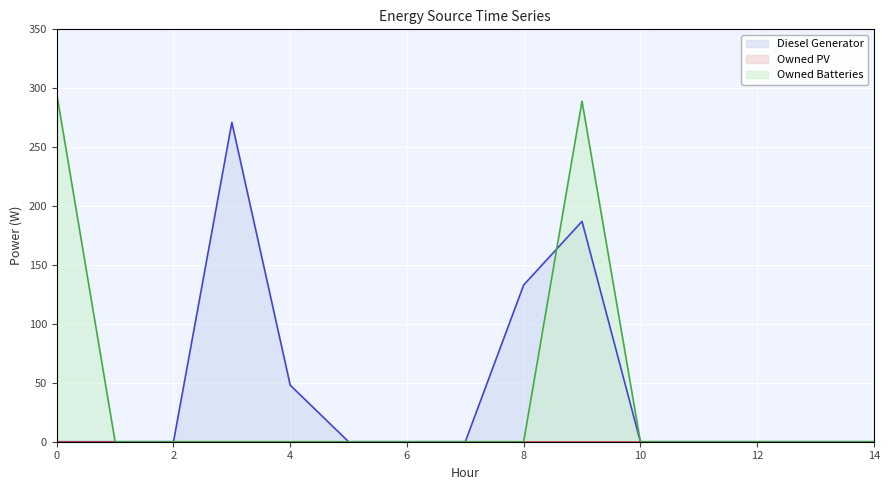

True or false: Owned Batteries and Diesel Generator cross at least once.

True